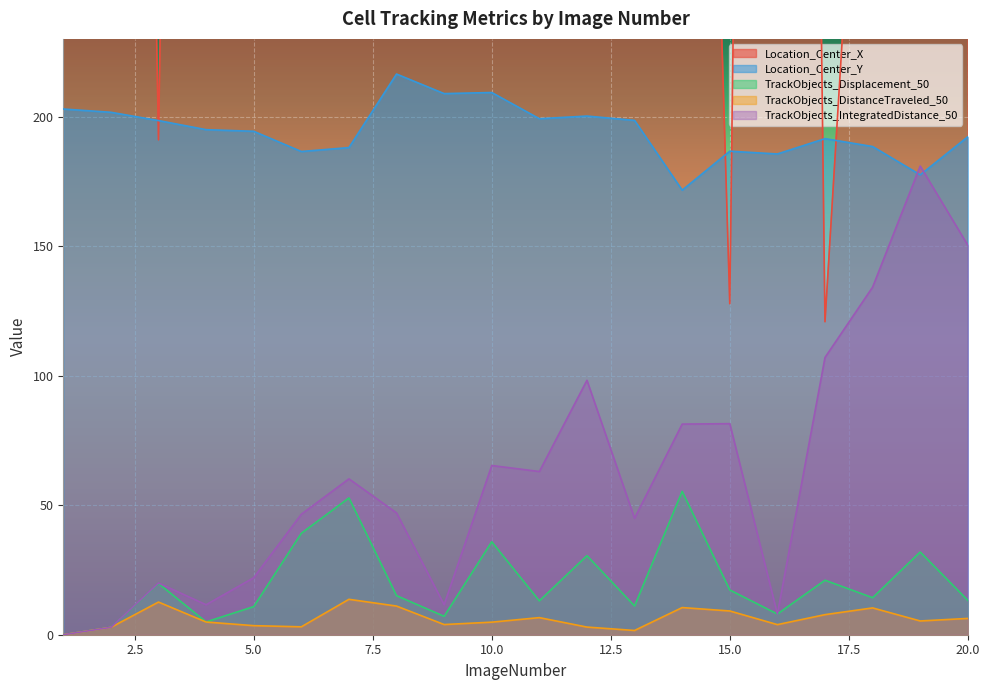

What is the maximum value for TrackObjects_IntegratedDistance_50?

180.9